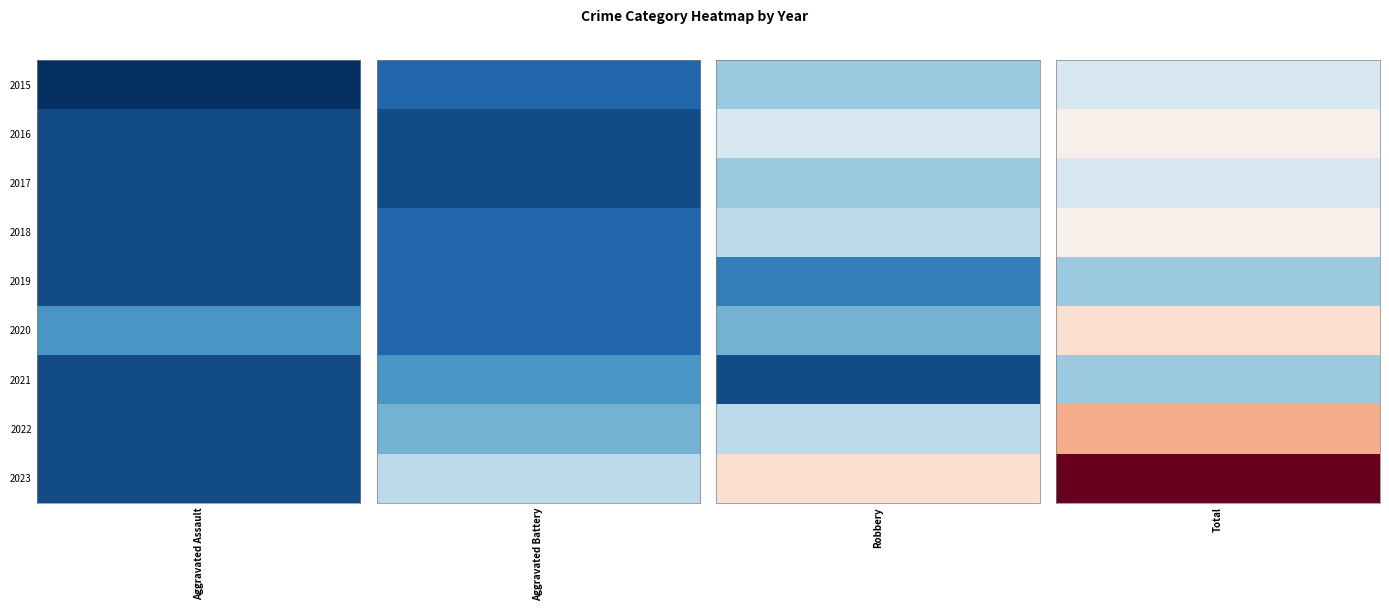

What is the spread (max minus min) of values at 2022?

12